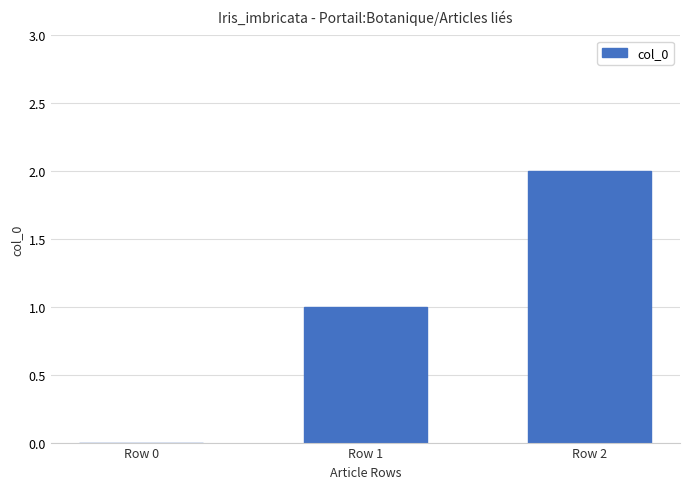

What value does the data have at Row 2?

2